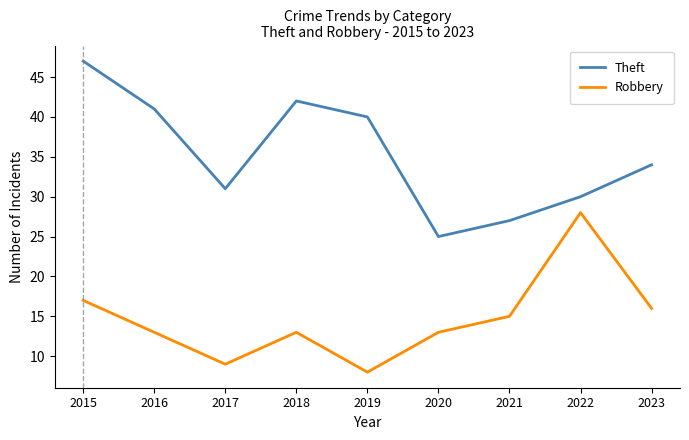

At which category does the chart reach its minimum across all series?

2019